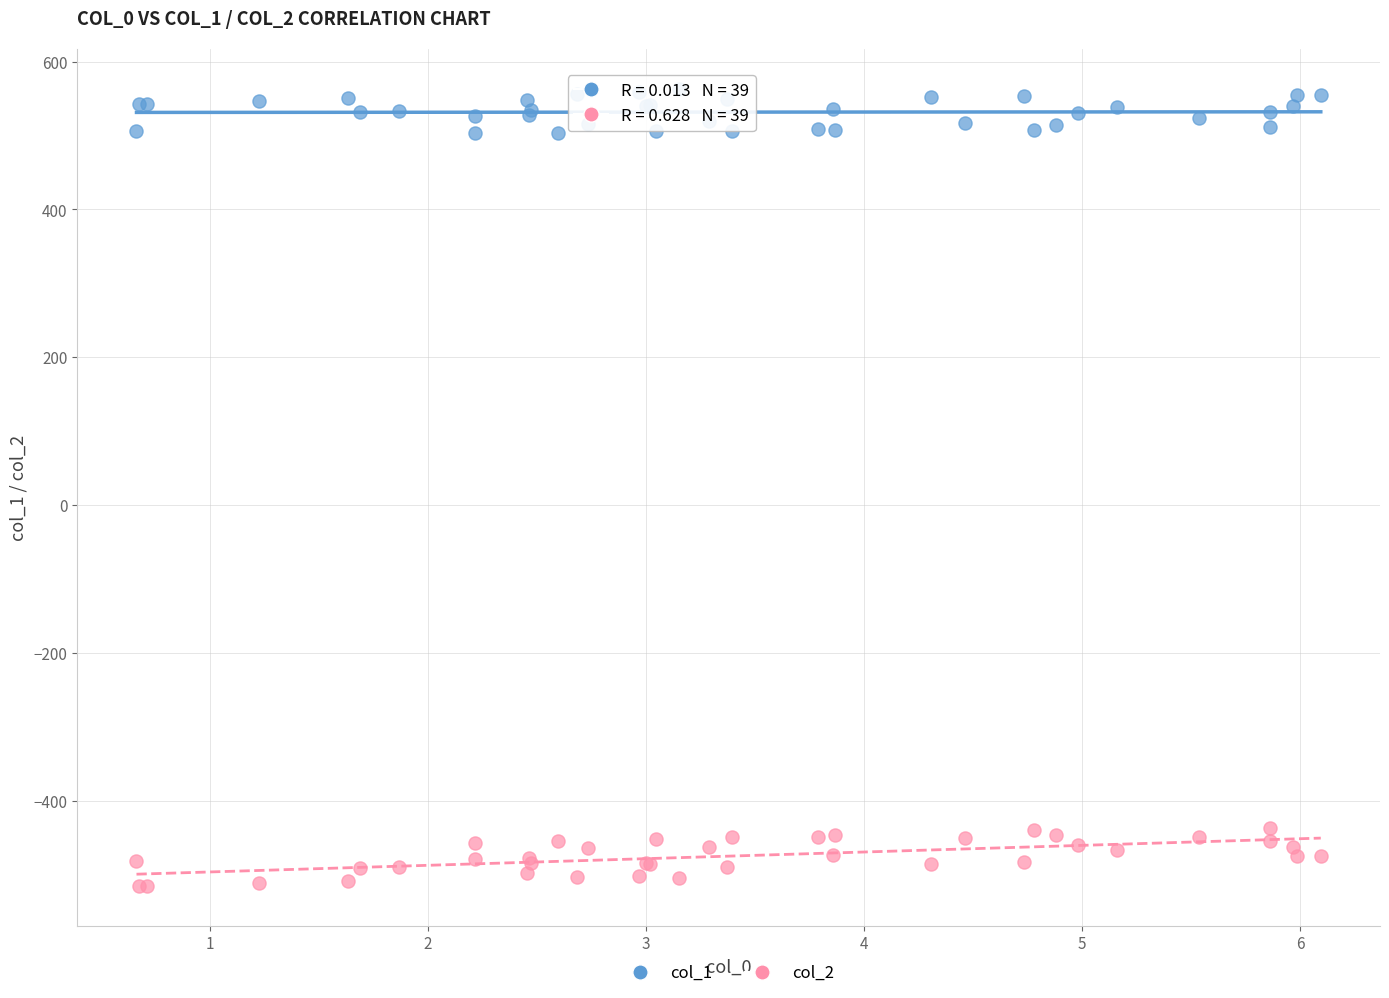

Which series reaches the maximum Y coordinate?

col_1